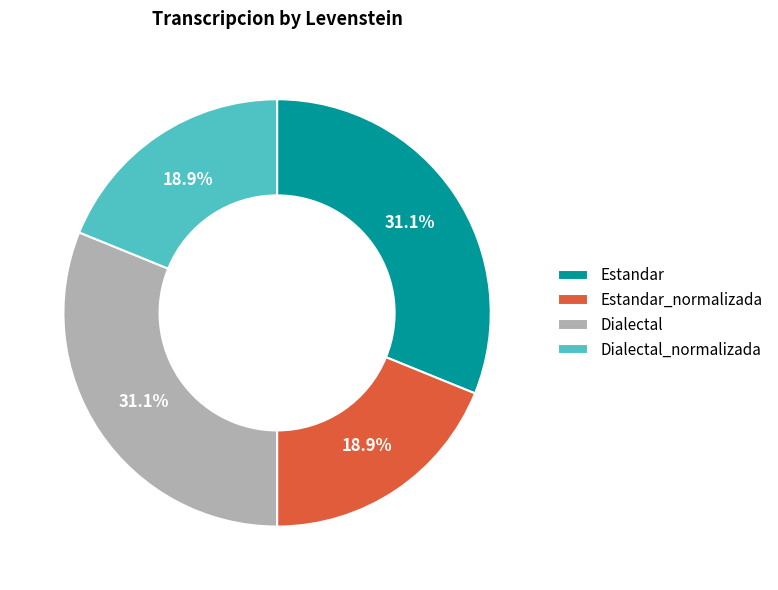

Count the number of slices in the pie.

4